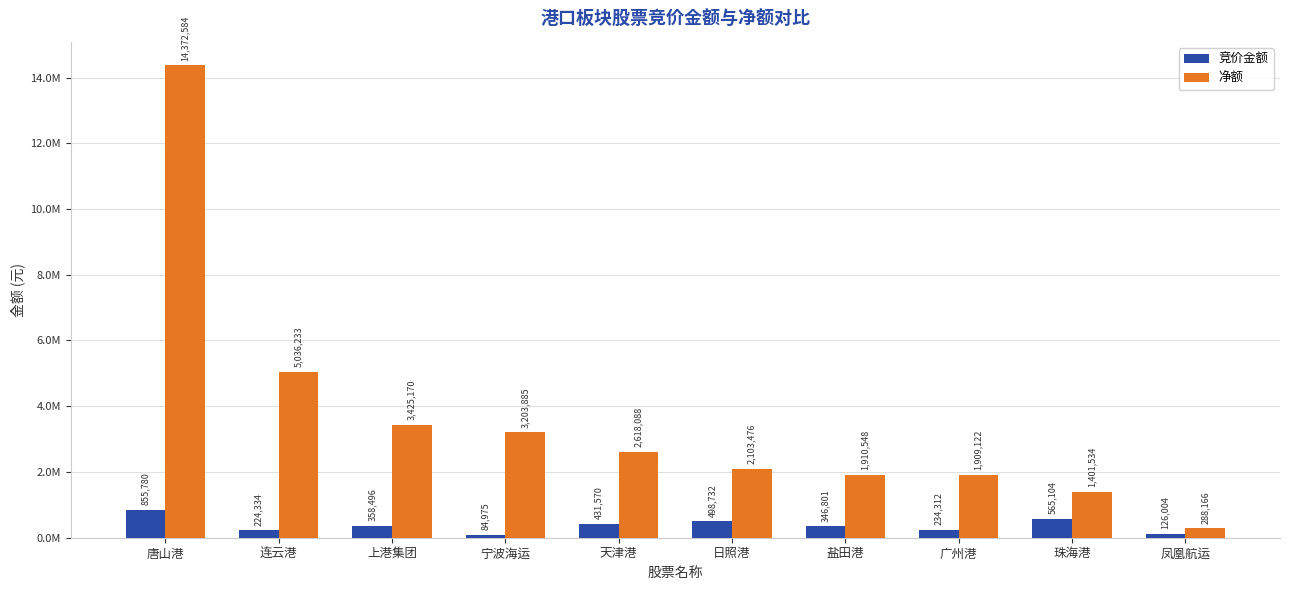

Does the chart contain stacked bars?

No